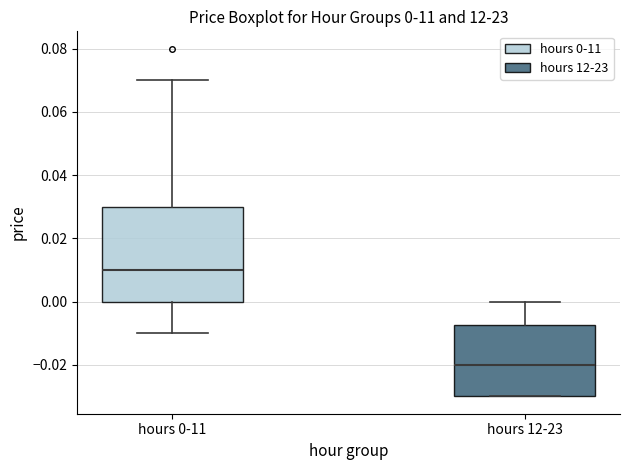

Which box is the tallest, from its lower edge to its upper edge?

hours 0-11